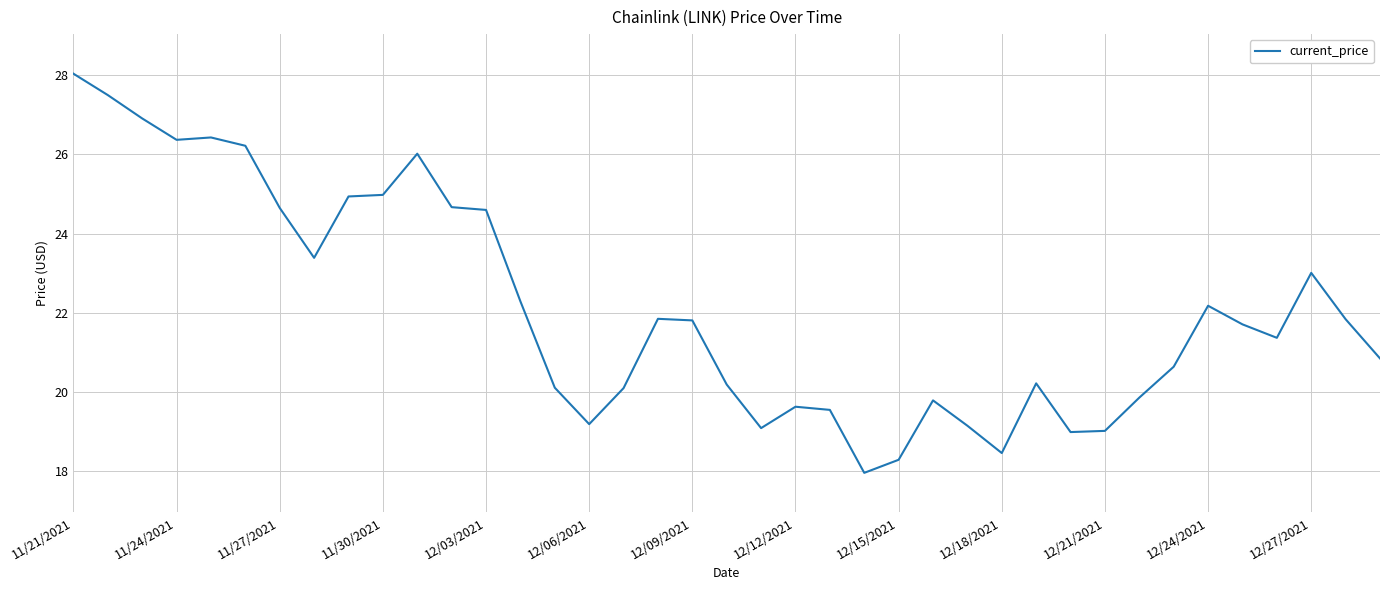

What is the sum of all values?

861.9